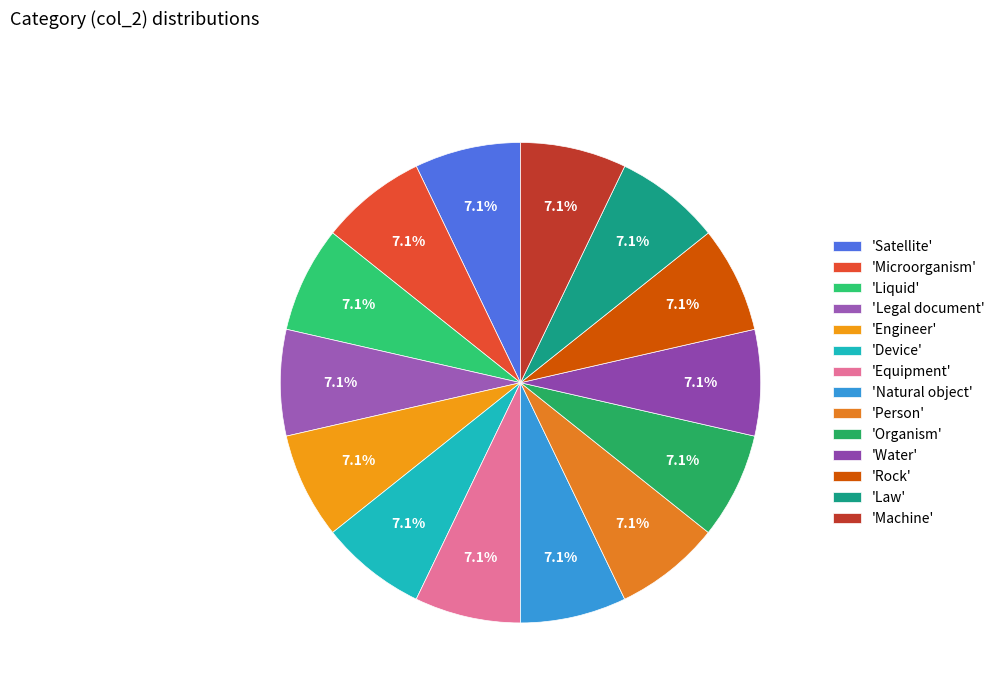

To the nearest percent, what is the average slice percentage?

7%